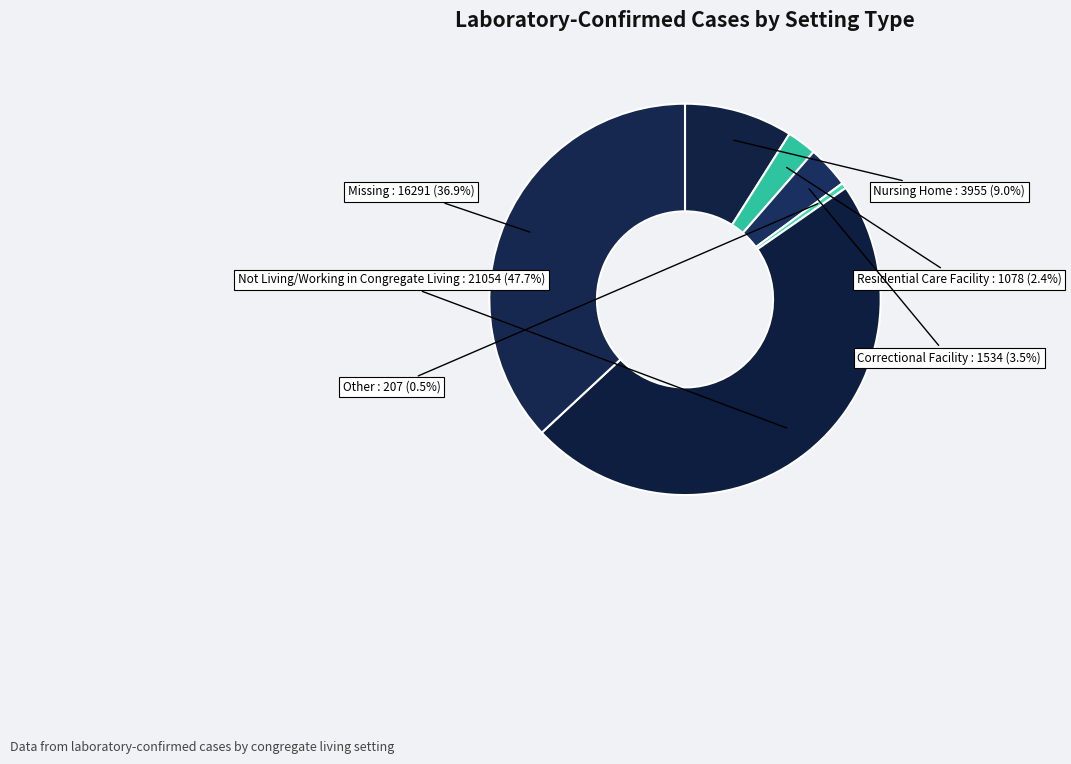

How much of the chart is everything except Other?

99.5%